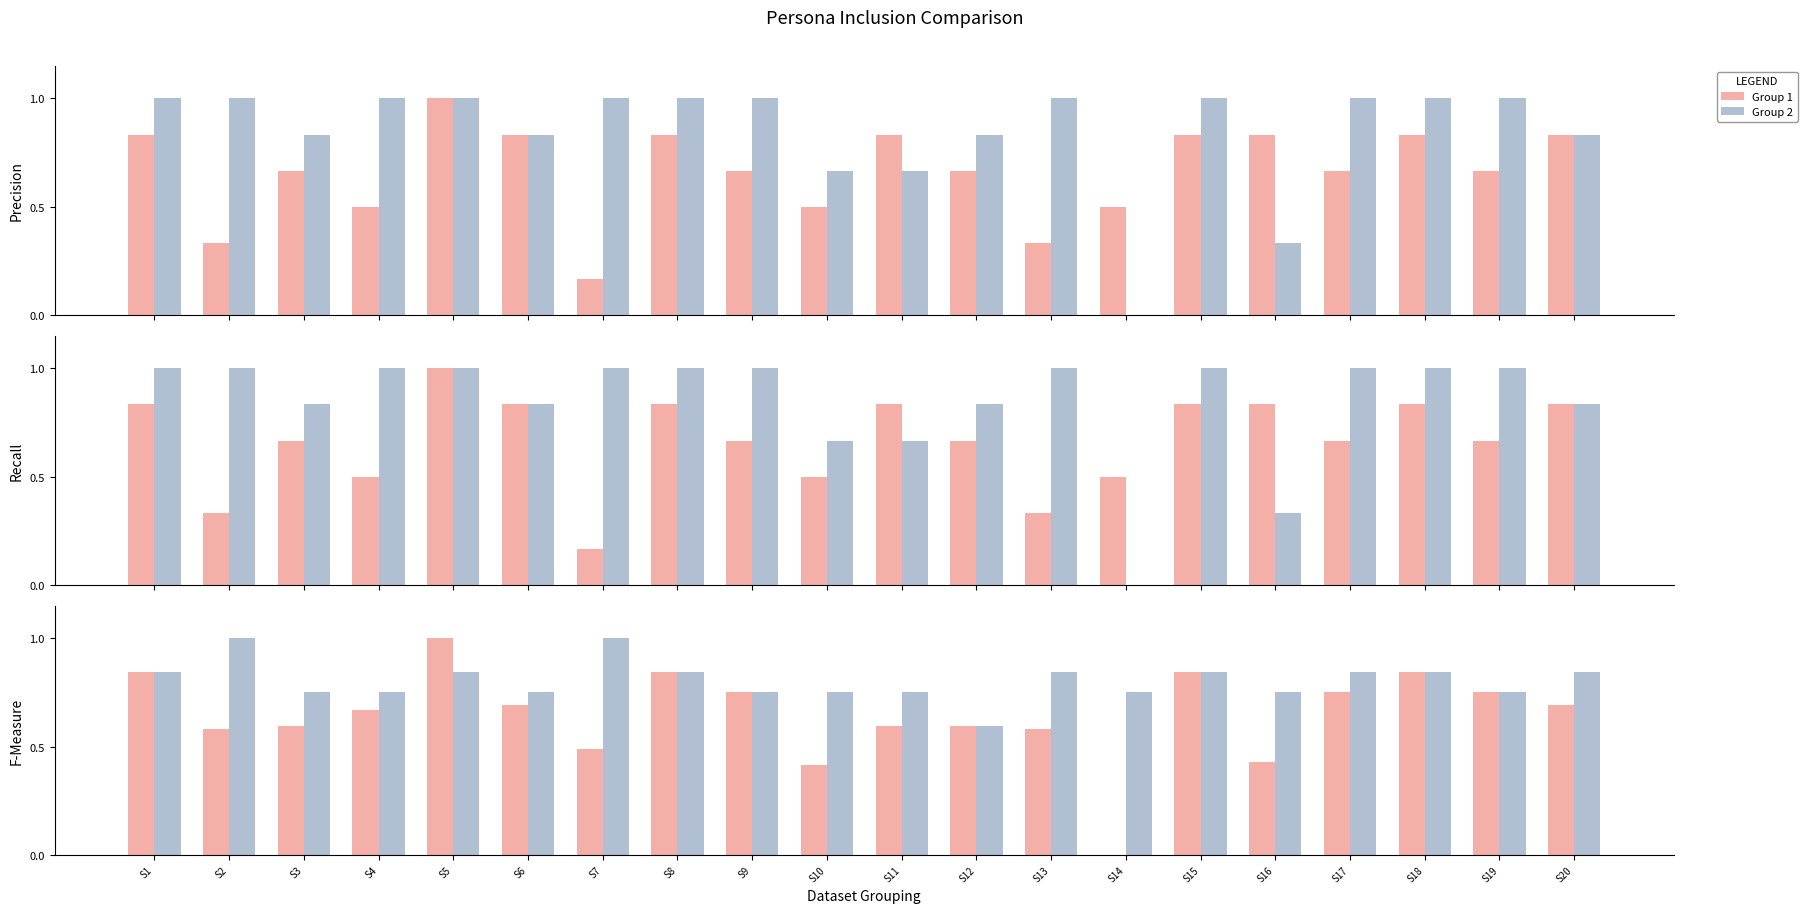

Is the value of Group 2 at S12 greater than the value of Group 1 at S3?

No